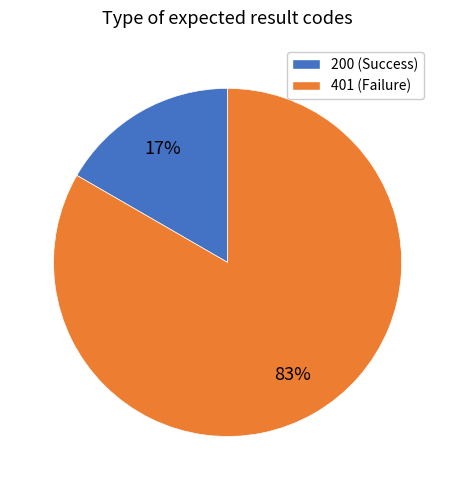

To the nearest percent, what is the average slice percentage?

50%